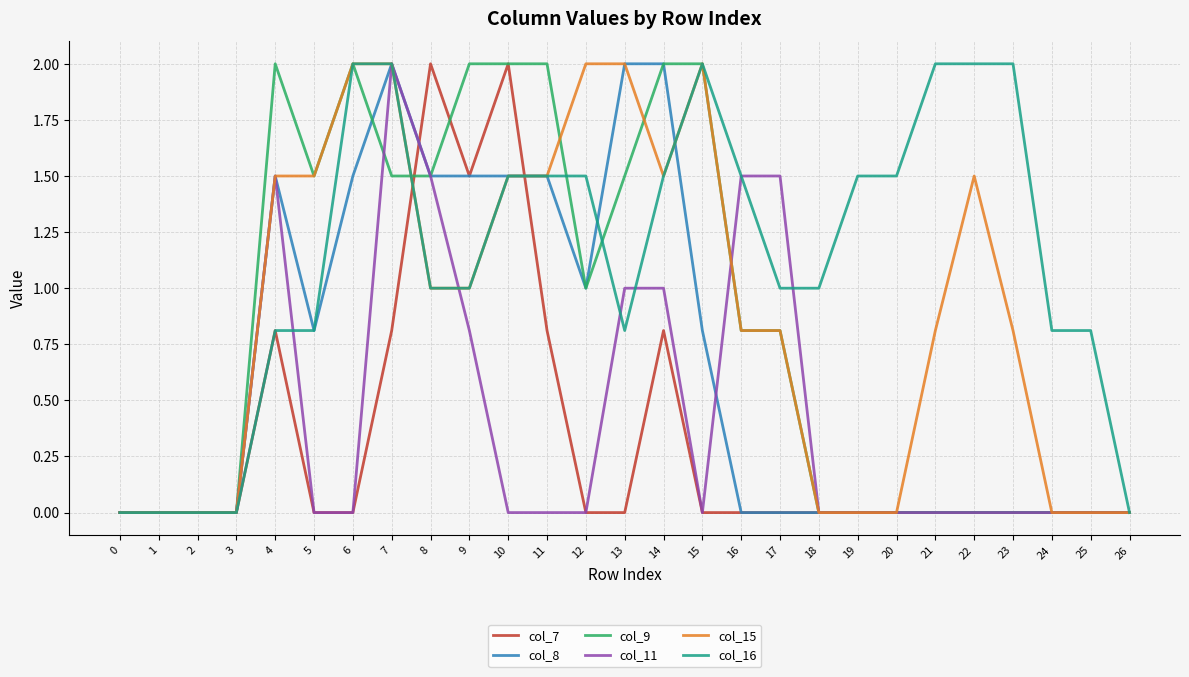

The value of col_9 at 17 is 0.2. True or false?

False